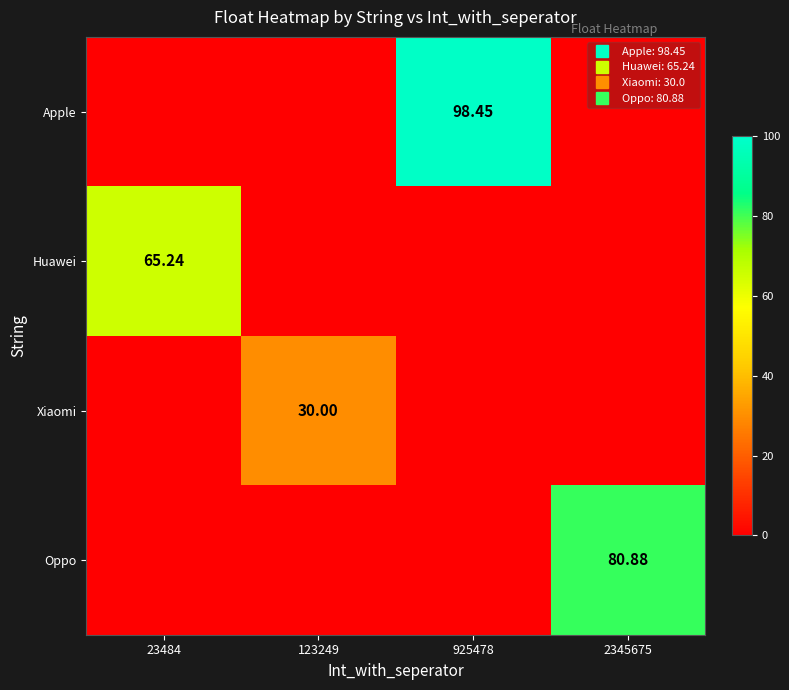

Where is Xiaomi nearest to the value 15?

23484